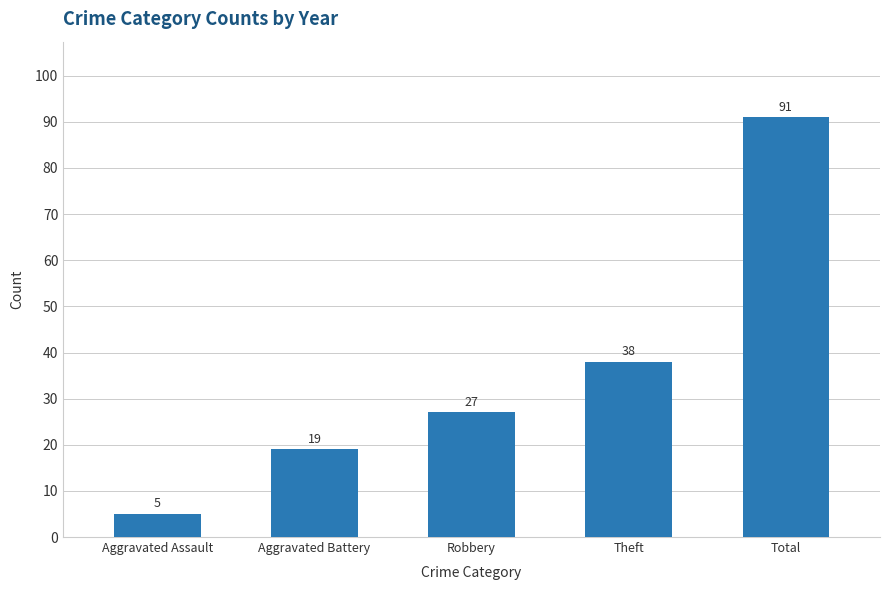

What is the difference between the values at Robbery and Theft?

11